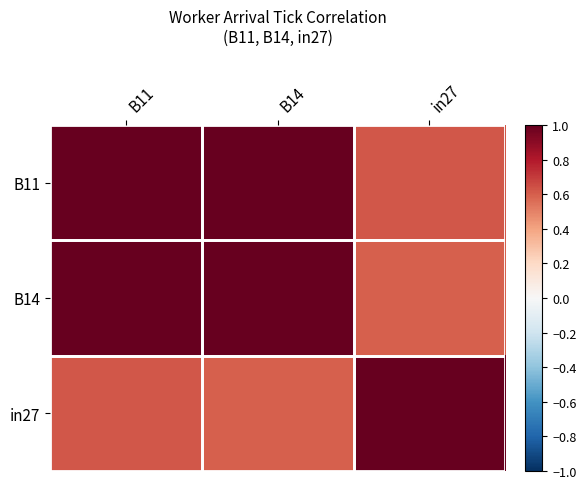

Reading left to right, extract all data points from this chart.

B11: B11=1.0	B14=1.0	in27=0.6
B14: B11=1.0	B14=1.0	in27=0.6
in27: B11=0.6	B14=0.6	in27=1.0